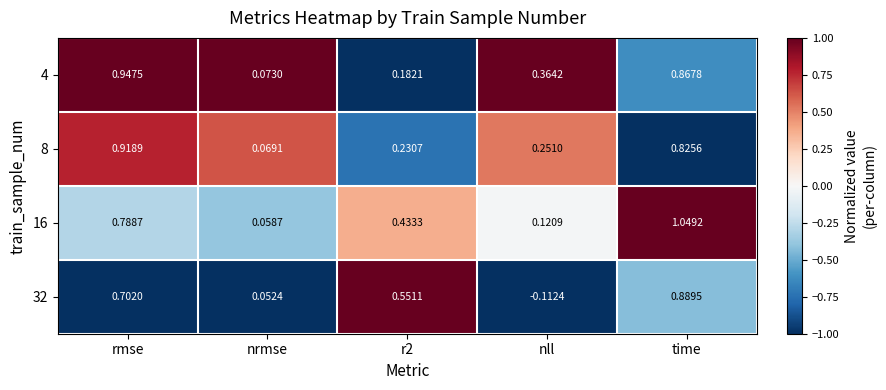

At which label is 4 closest to 0?

nrmse